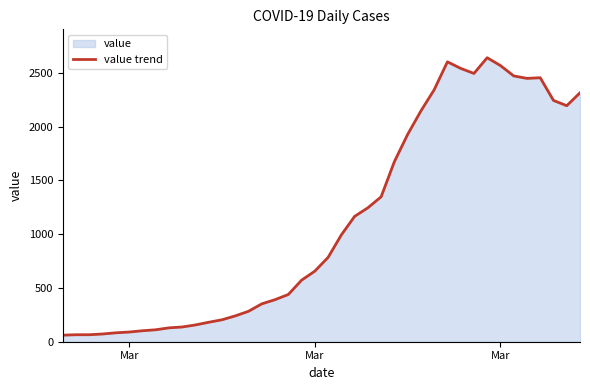

What is the sum of all values?

44979